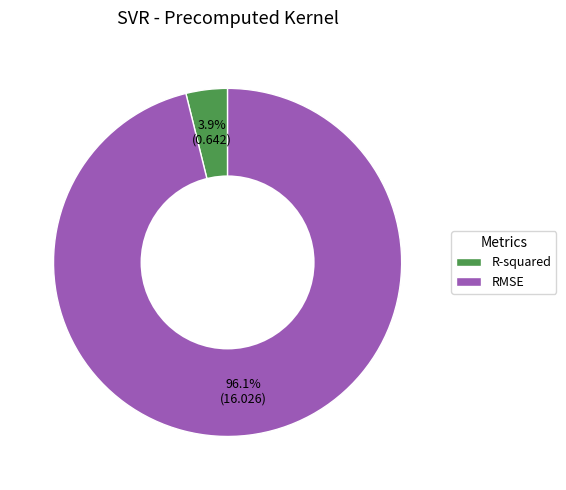

To the nearest percent, what is the difference between the largest and smallest slice percentages?

92%